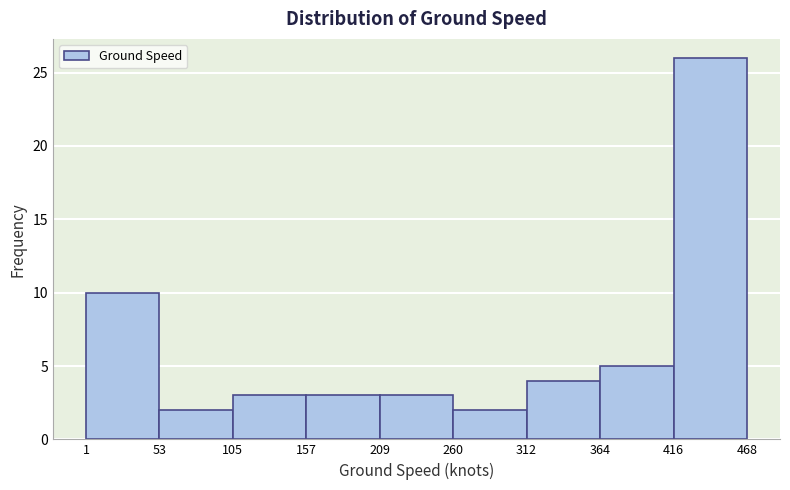

Reading left to right, list every bar in this chart as the range it spans on the x-axis followed by its height. The values are not printed on the chart, so give them approximately, as read against the axis.

1 to 53: 10
53 to 105: 2
105 to 157: 3
157 to 209: 3
209 to 260: 3
260 to 312: 2
312 to 364: 4
364 to 416: 5
416 to 468: 26